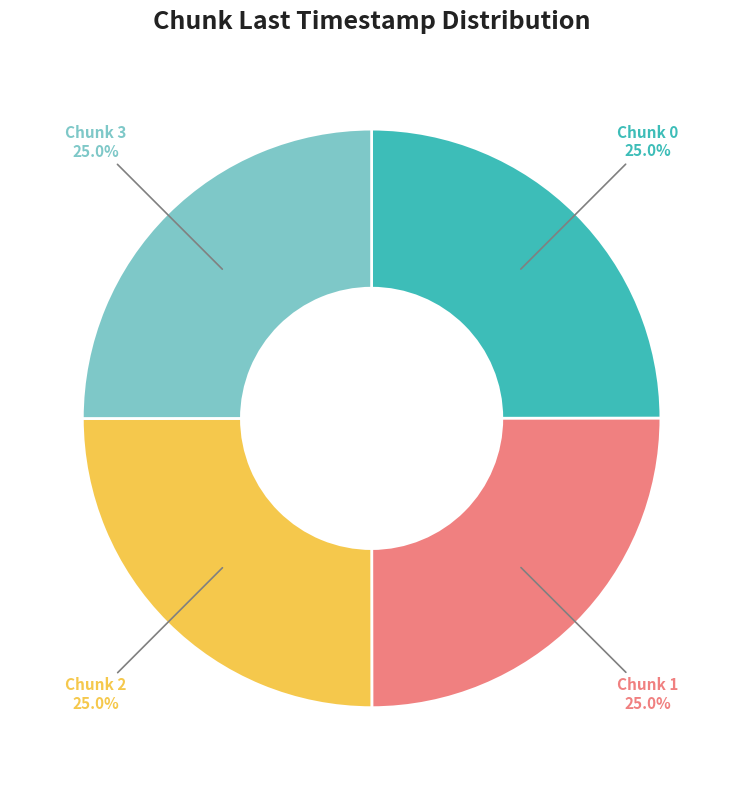

How many slices are in this pie chart?

4